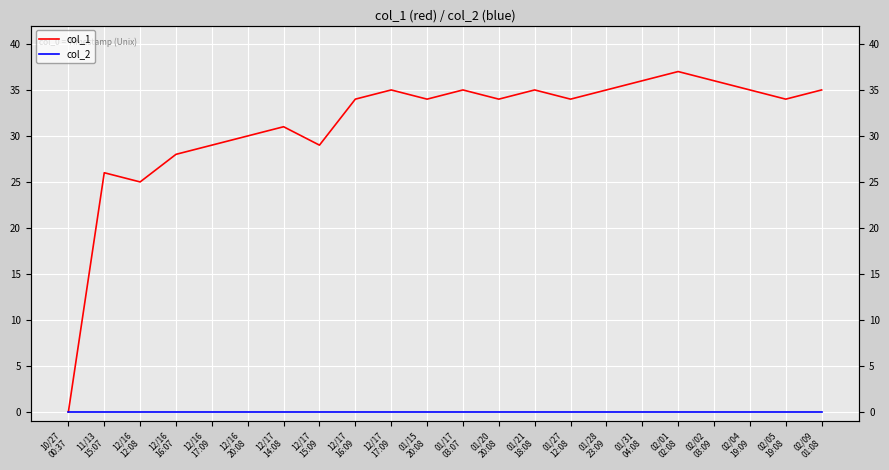

At how many categories does at least one series exceed 18?

21